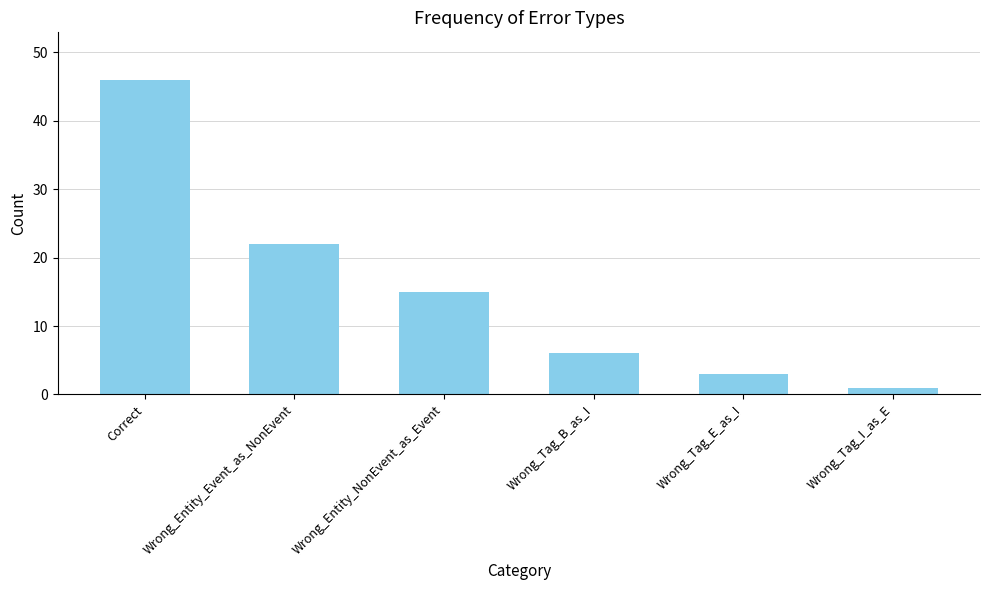

How many data points are less than 15?

3